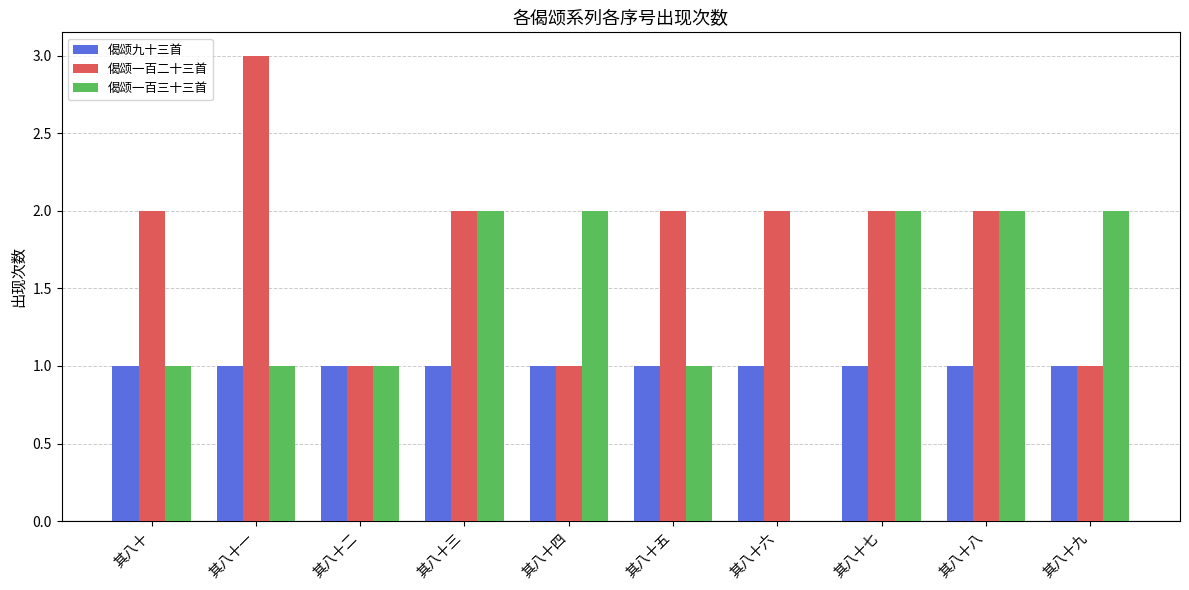

What is the sum of all 偈颂一百二十三首 values?

18